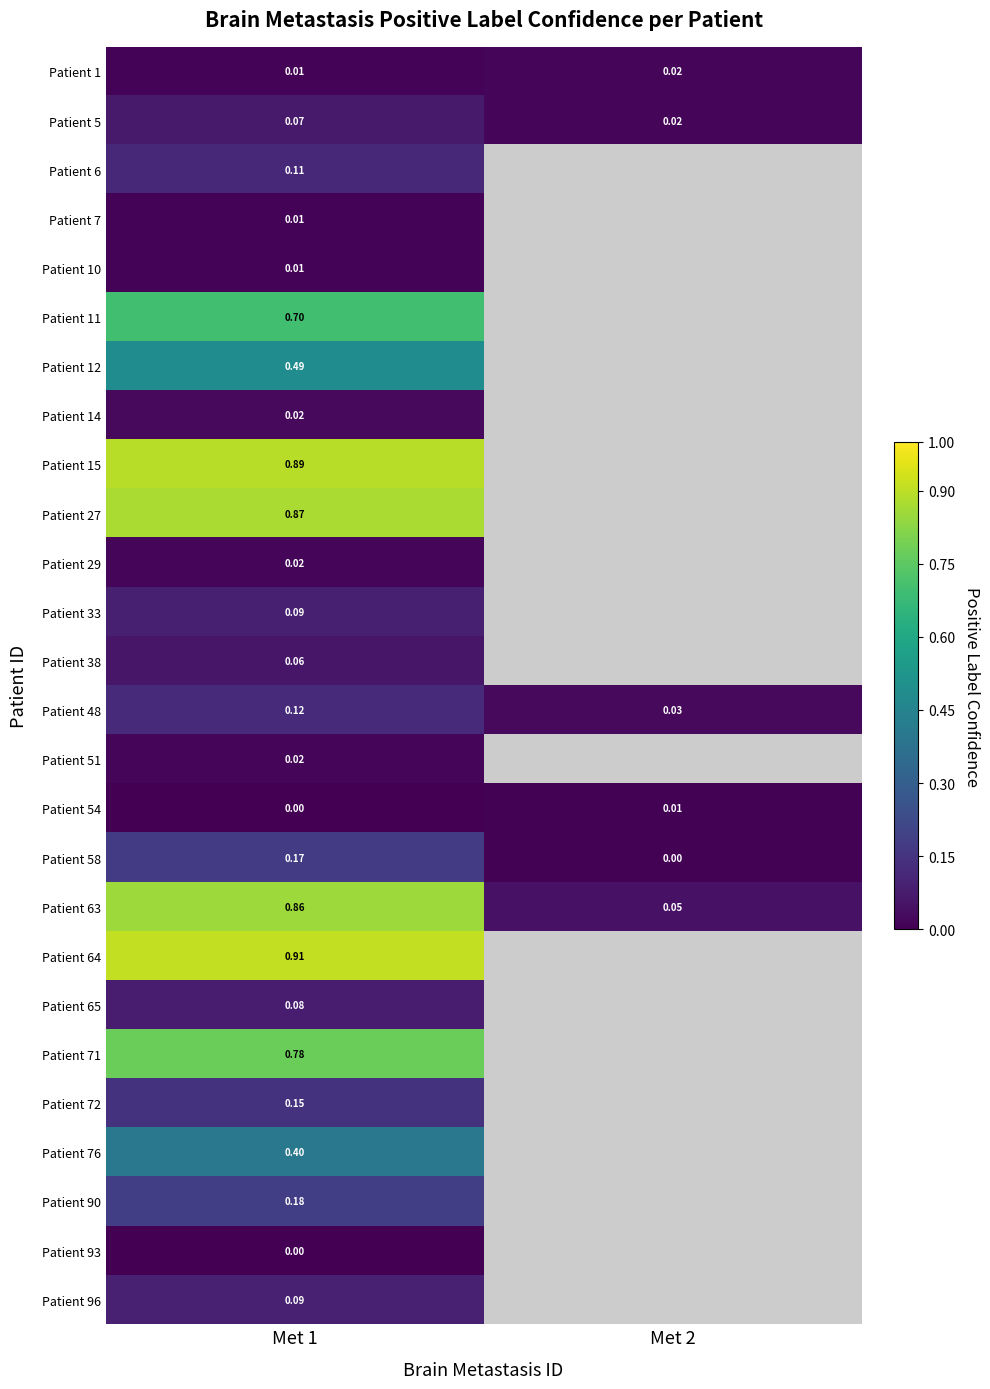

At how many categories does at least one series exceed 0?

2